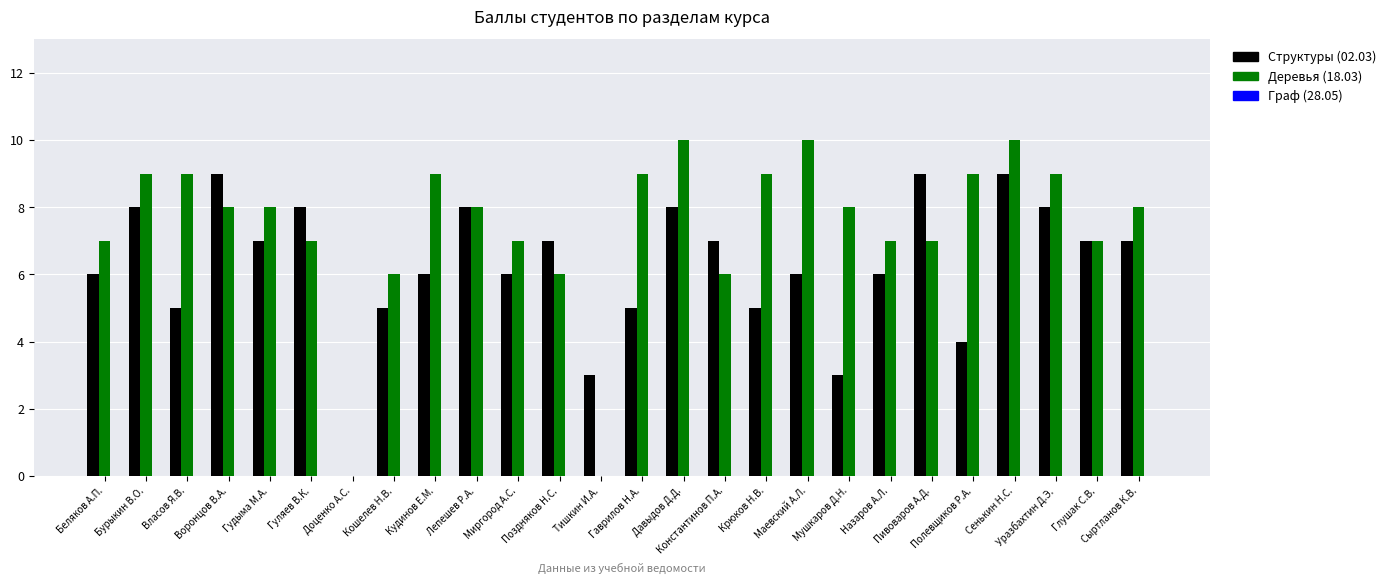

How many groups of bars are there?

26